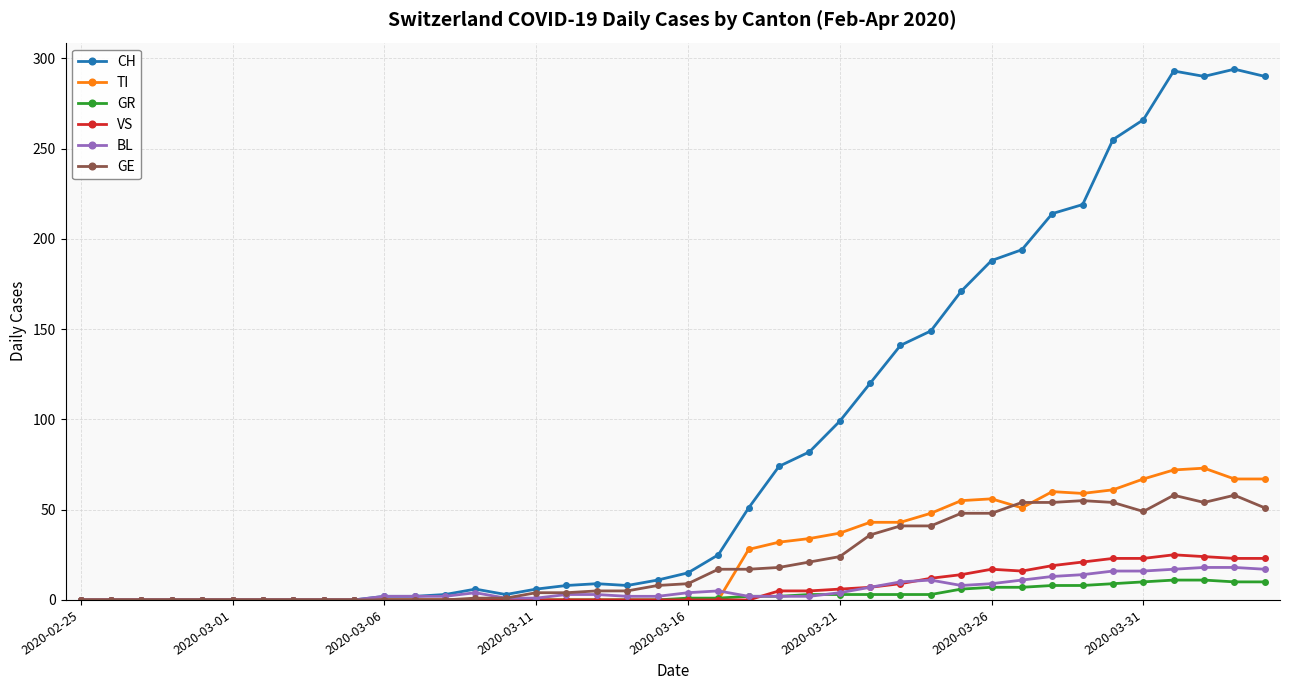

What is the highest value of the GR series?

11